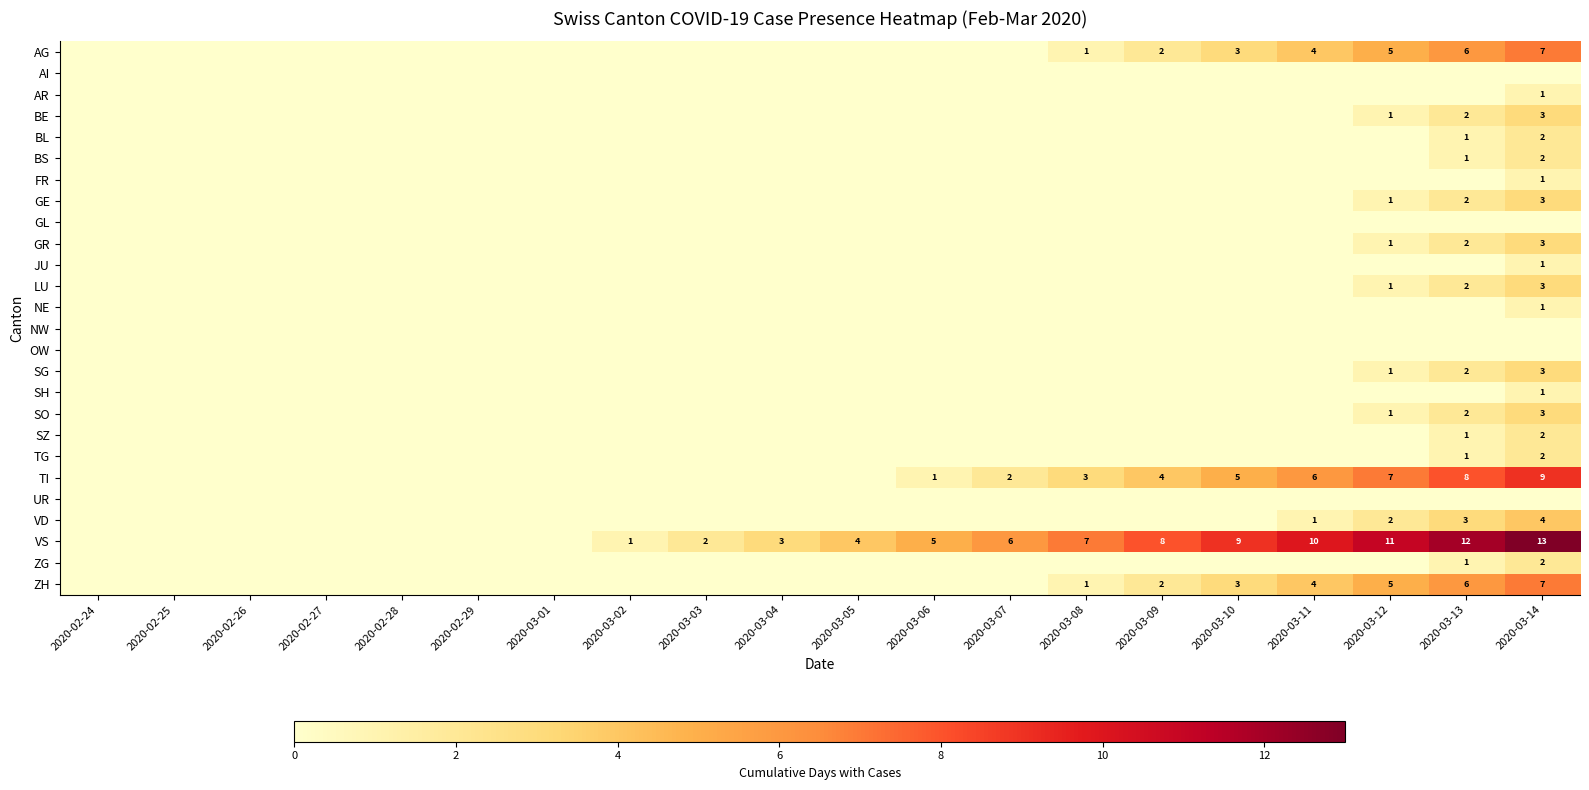

What is the approximate value of VD at 2020-03-11?

1